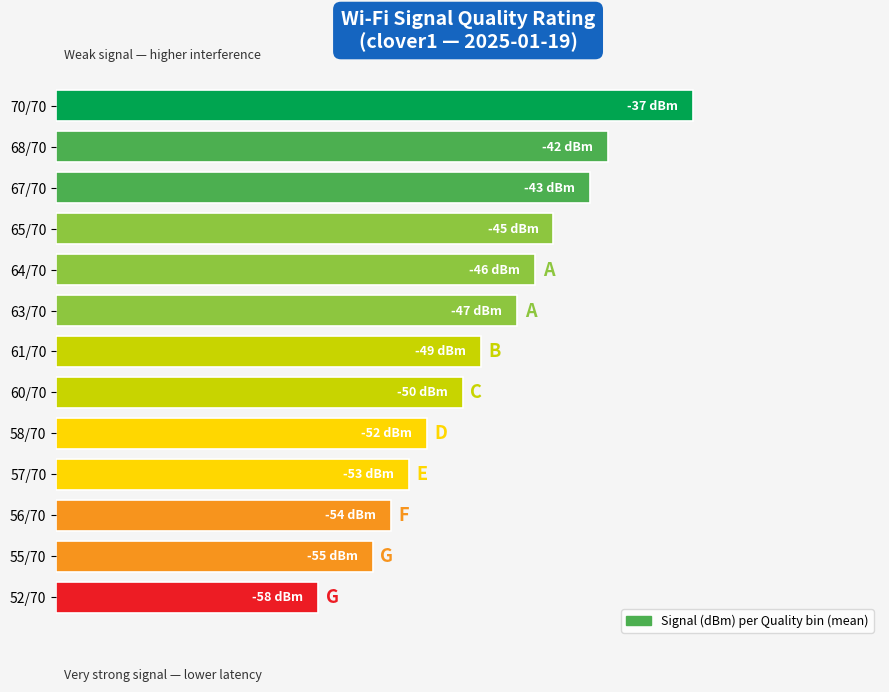

How many values are between 0 and 1?

13